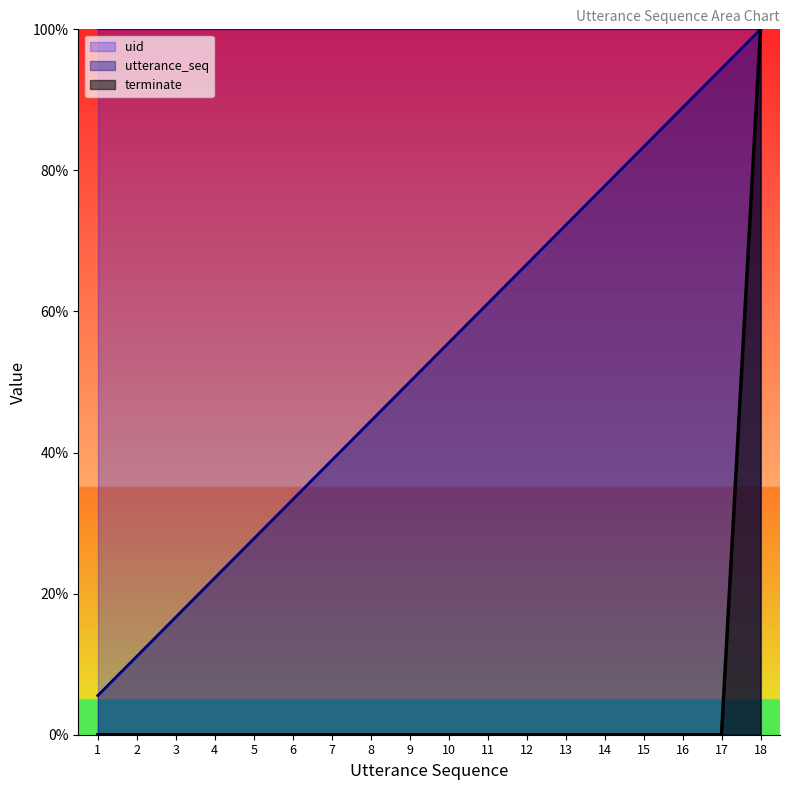

True or false: terminate and utterance_seq cross at least once.

False